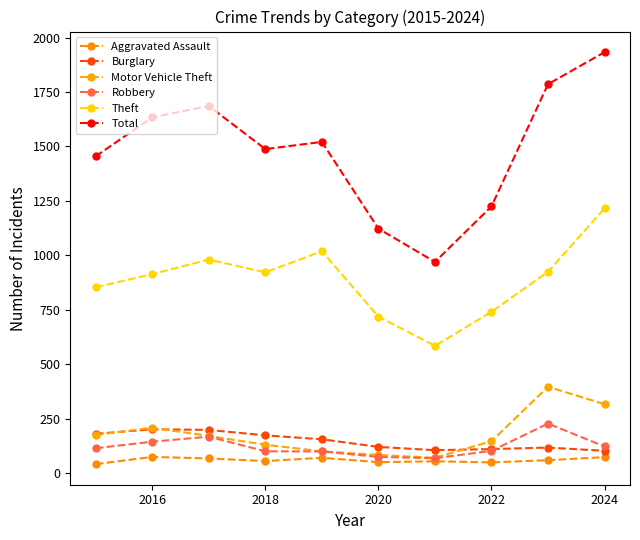

Which series has the widest spread of values?

Total